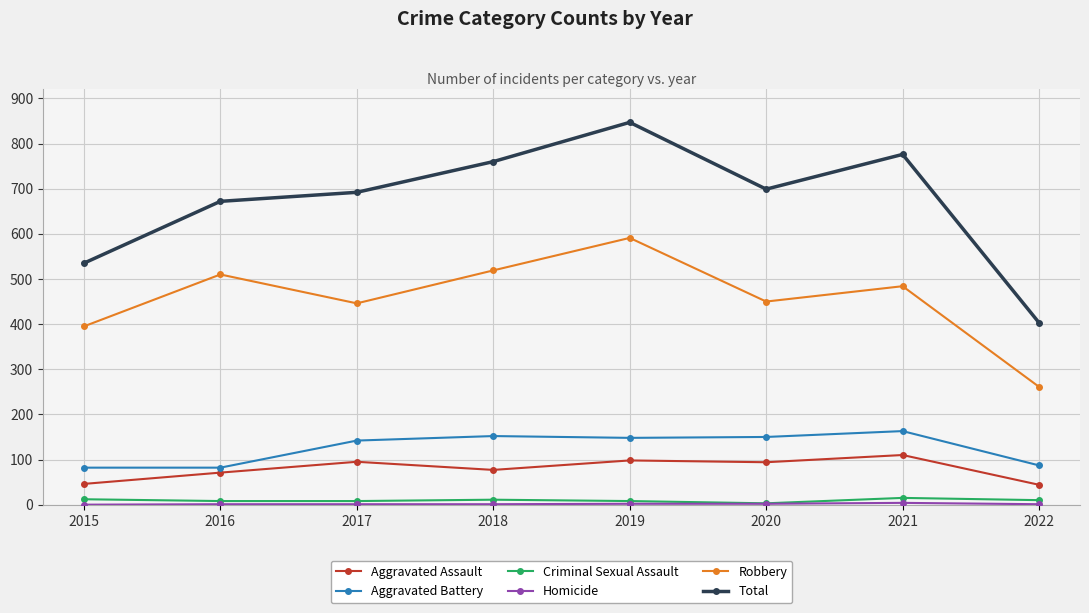

What is the difference between the Total values at 2016 and 2015?

137